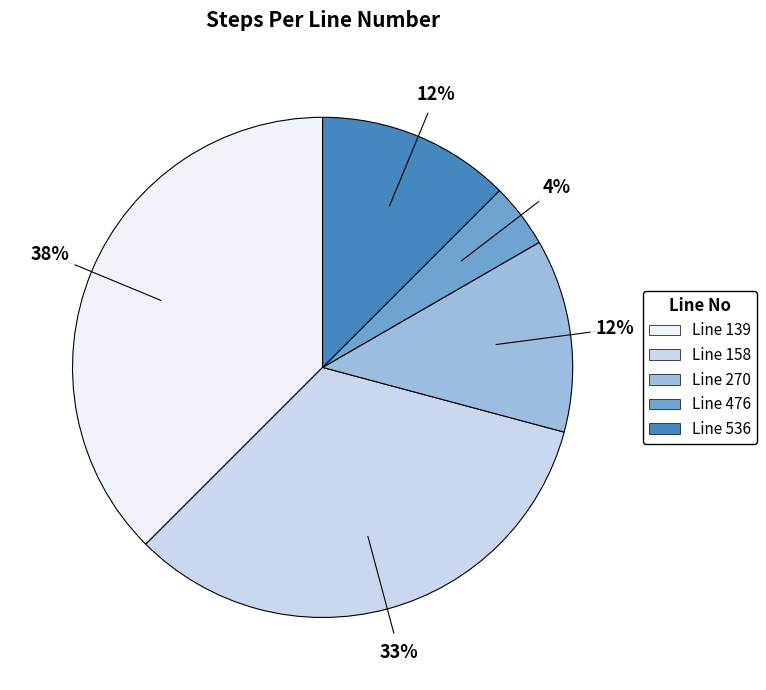

Does any single category account for the majority?

No